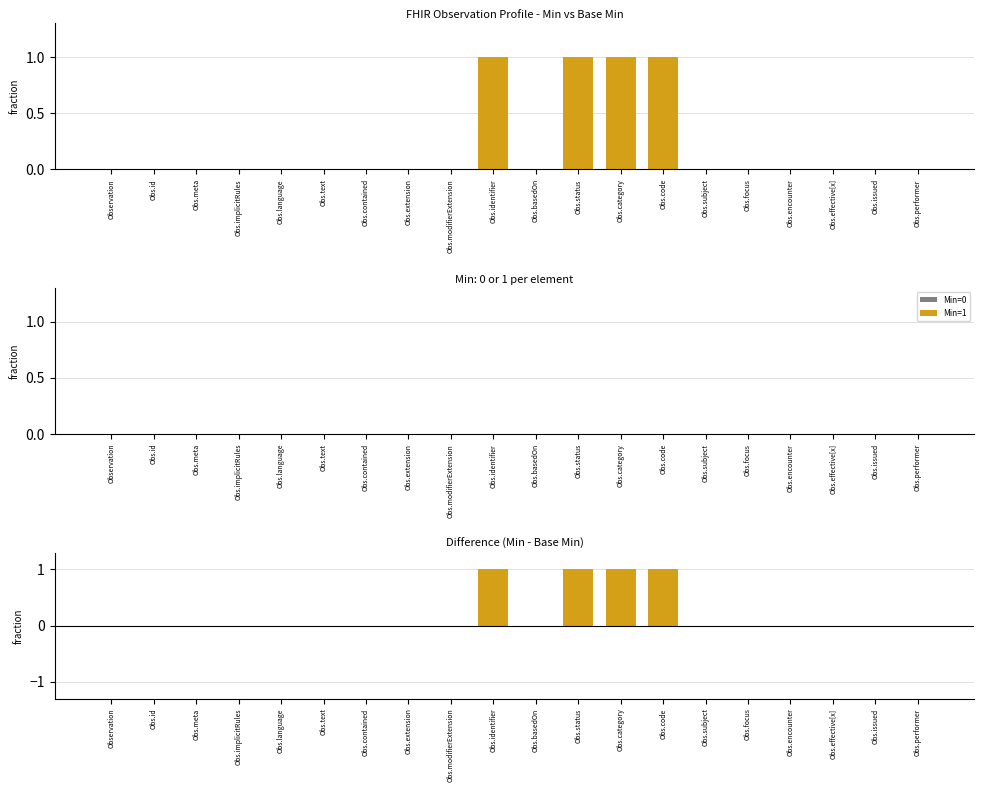

How many groups of bars are there?

20